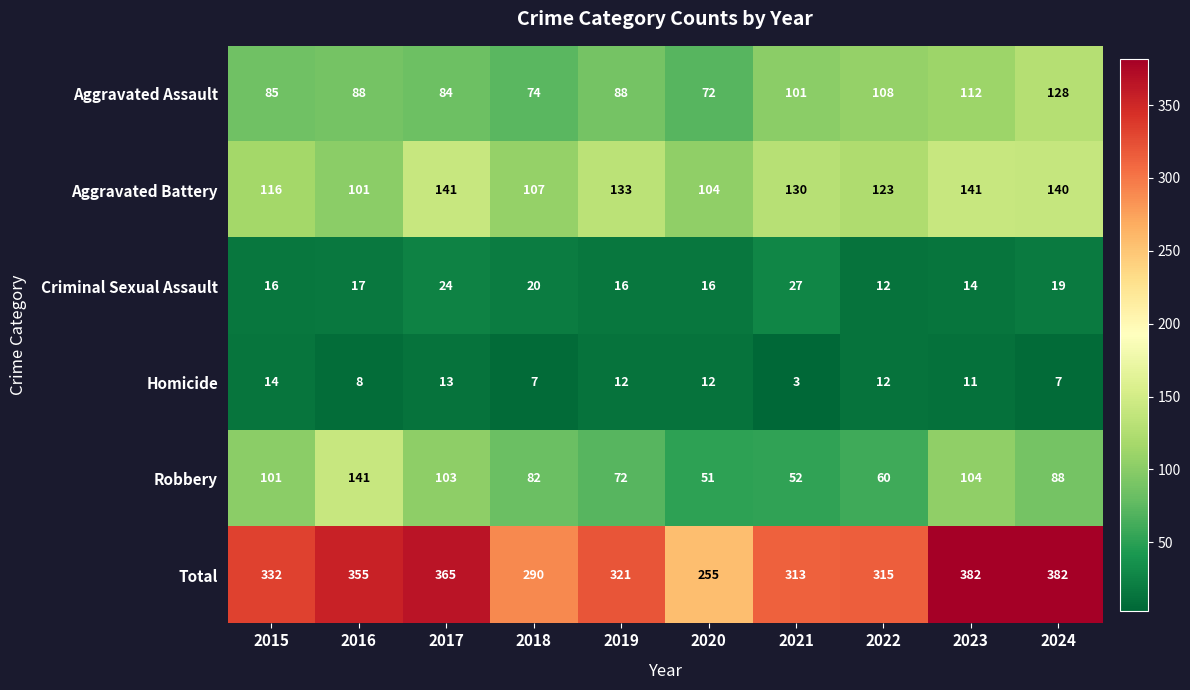

The value of Aggravated Battery at 2022 is 49. True or false?

False